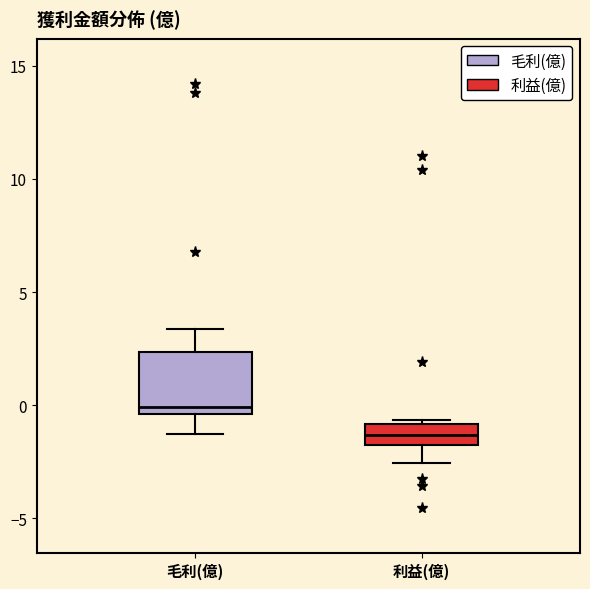

Which box has the lowest median line?

利益(億)